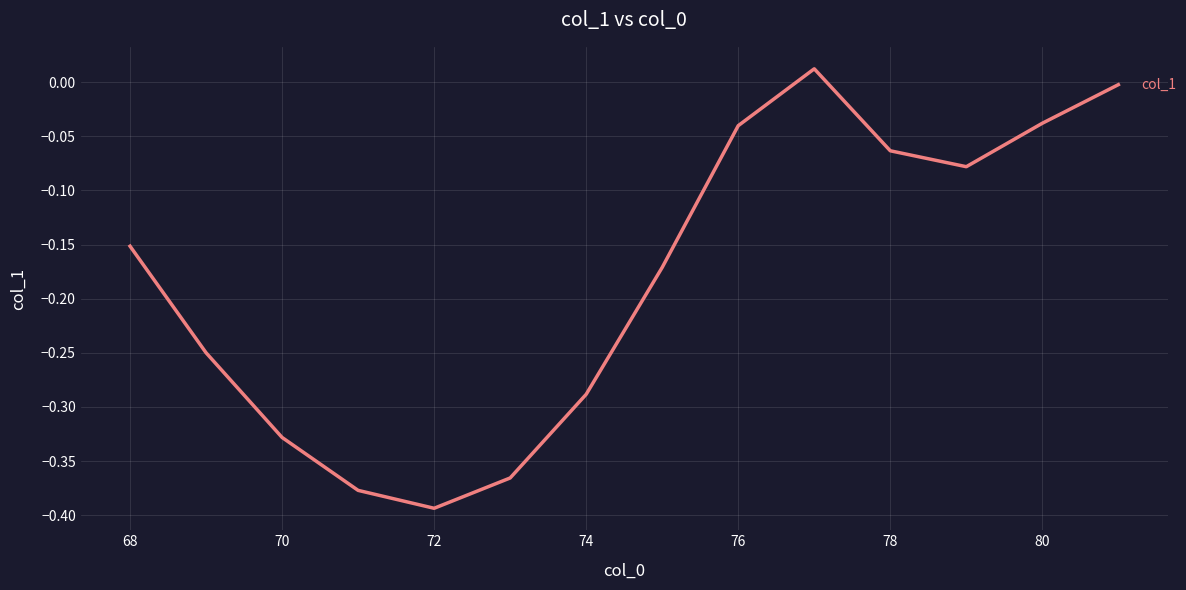

What is the difference between the maximum and minimum values?

0.4